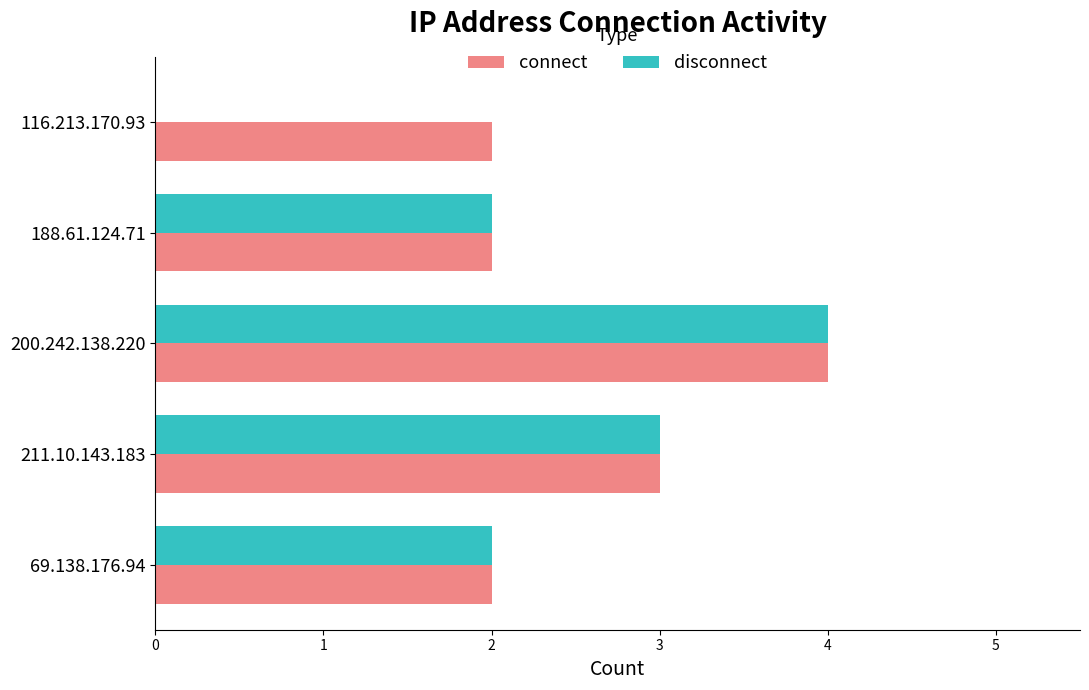

What is the sum of all disconnect values?

11